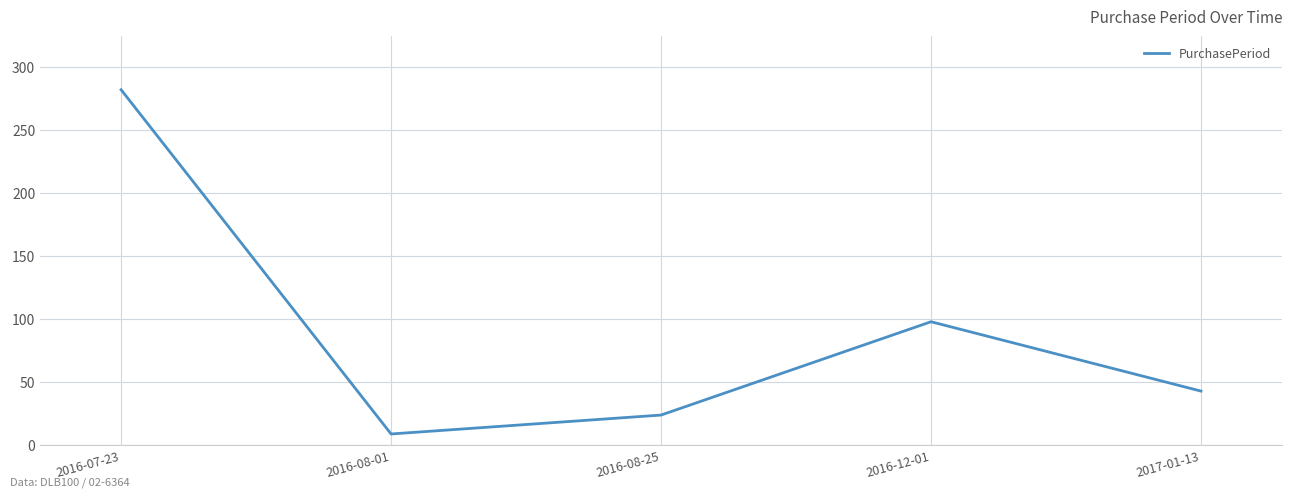

What is the change in value from 2016-07-23 to 2016-08-01?

-273